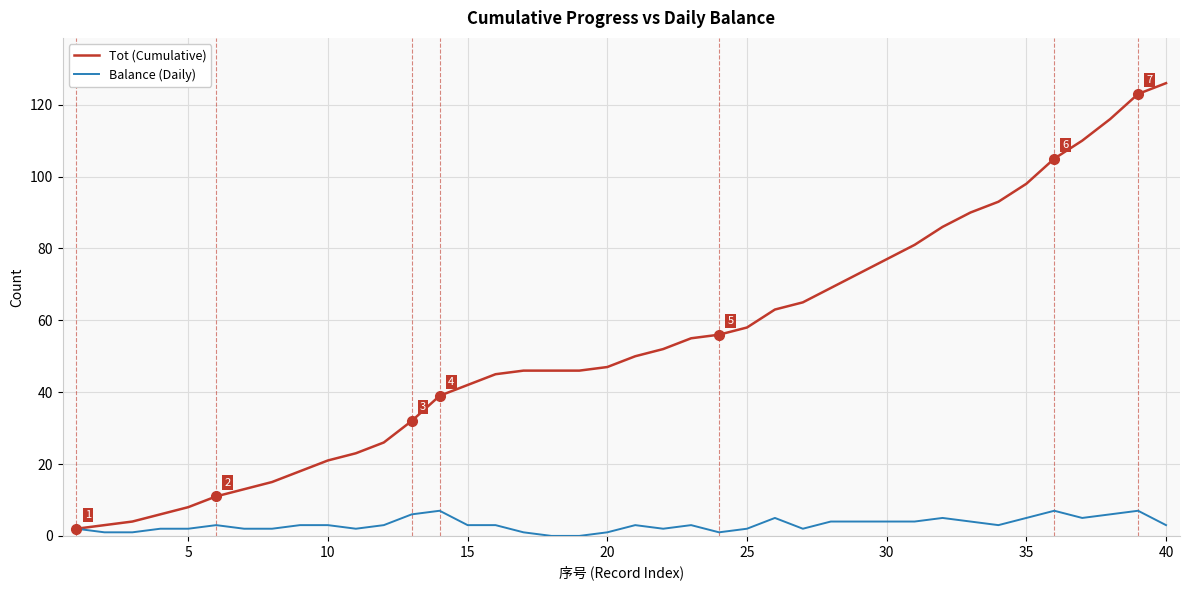

Which series has the largest range (max minus min)?

Tot (Cumulative)